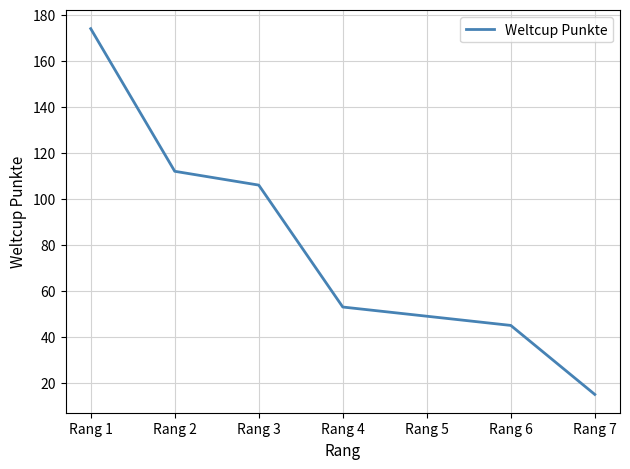

List the labels in order of value, largest first.

Rang 1, Rang 2, Rang 3, Rang 4, Rang 5, Rang 6, Rang 7